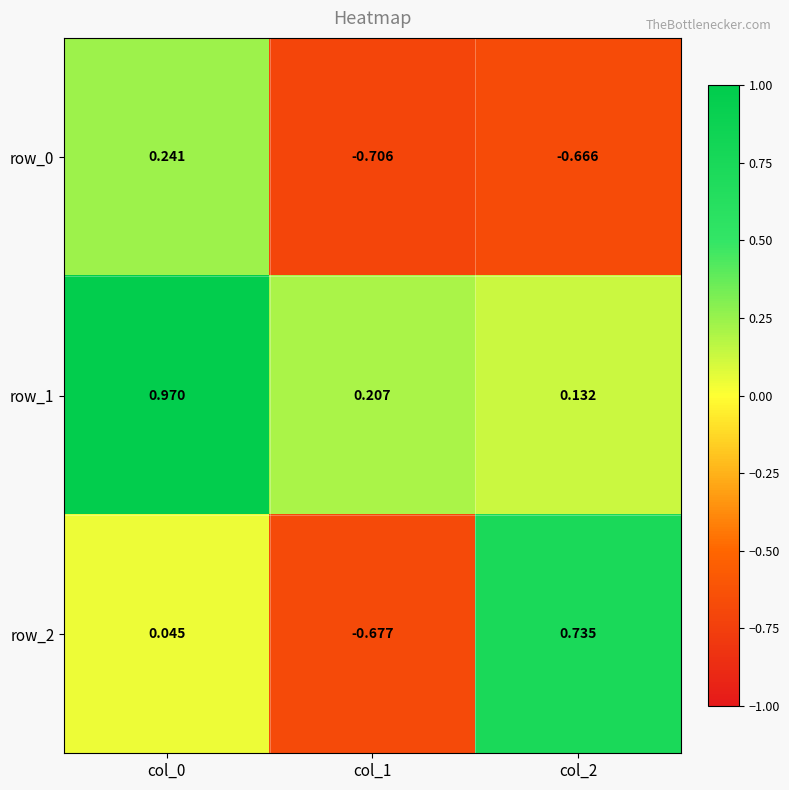

What is the difference between the maximum and minimum values in the row_1 series?

0.8